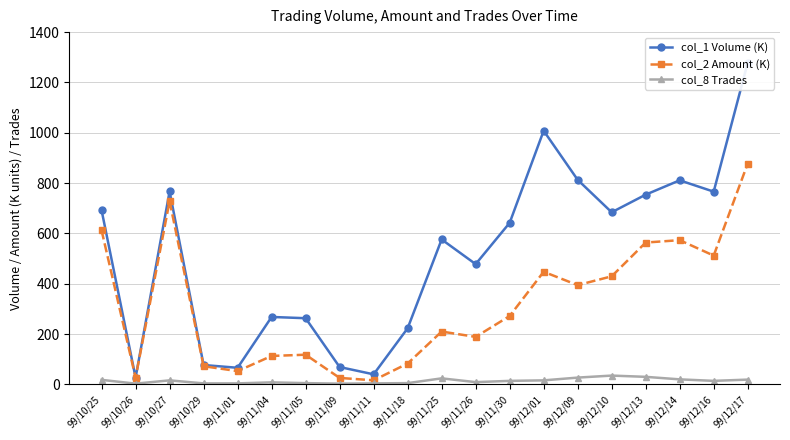

What is the label of the 4th point from the left?

99/10/29